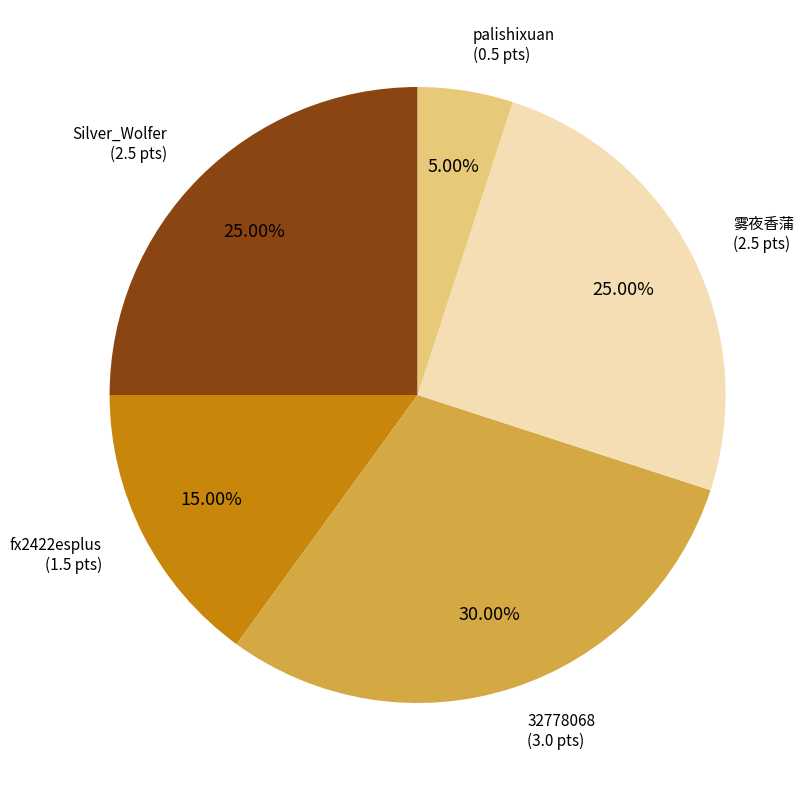

Is there a majority slice in this chart?

No